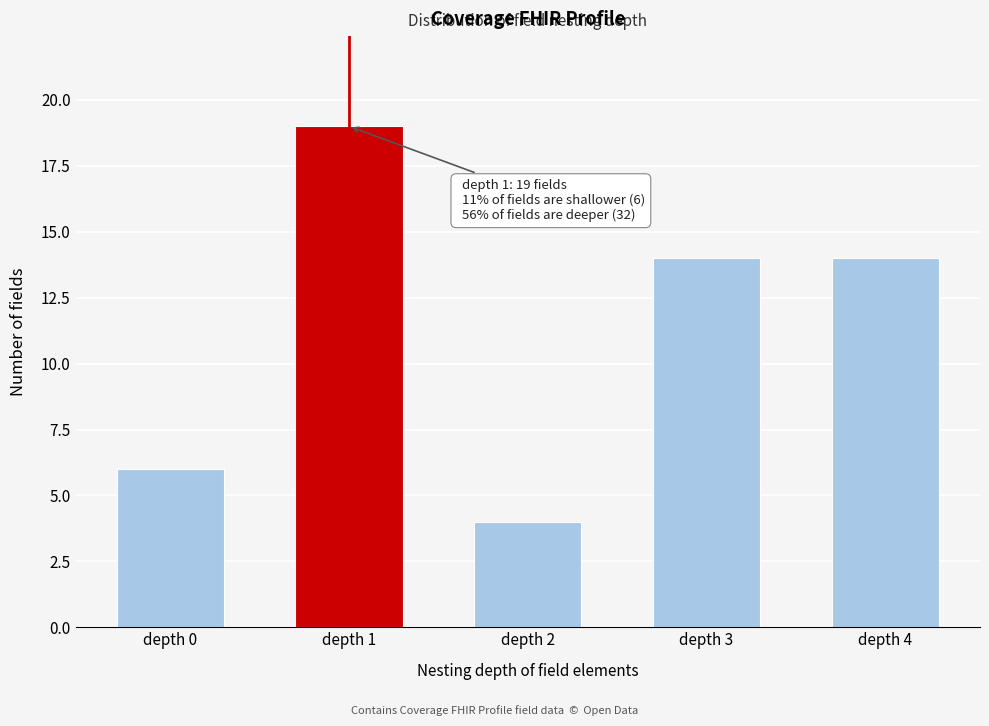

Reading right to left, transcribe all the data shown in this chart.

depth 4=14	depth 3=14	depth 2=4	depth 1=19	depth 0=6